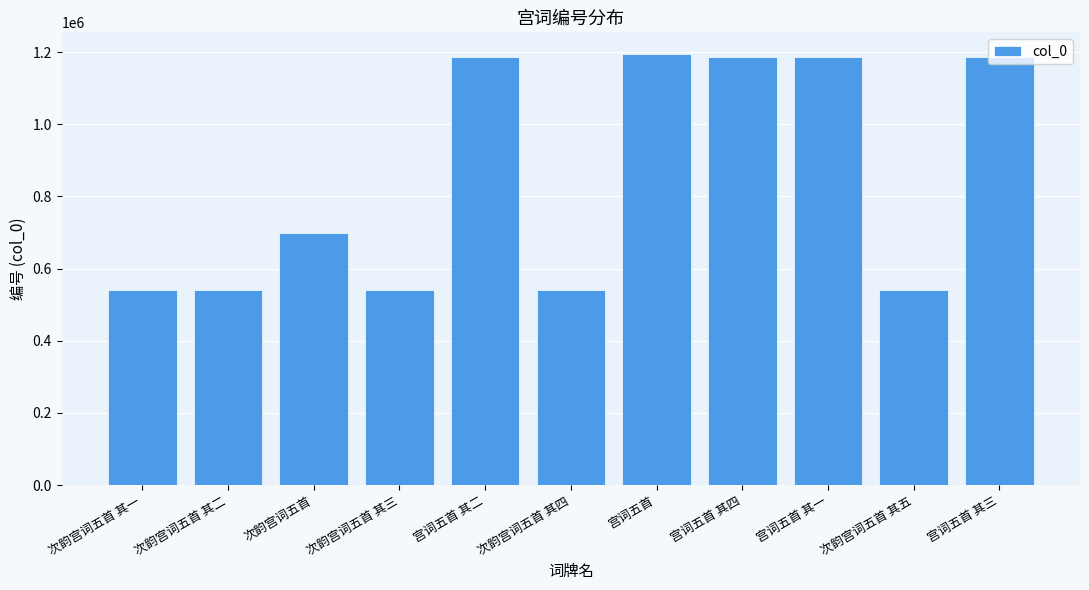

How many bars are there in total?

11